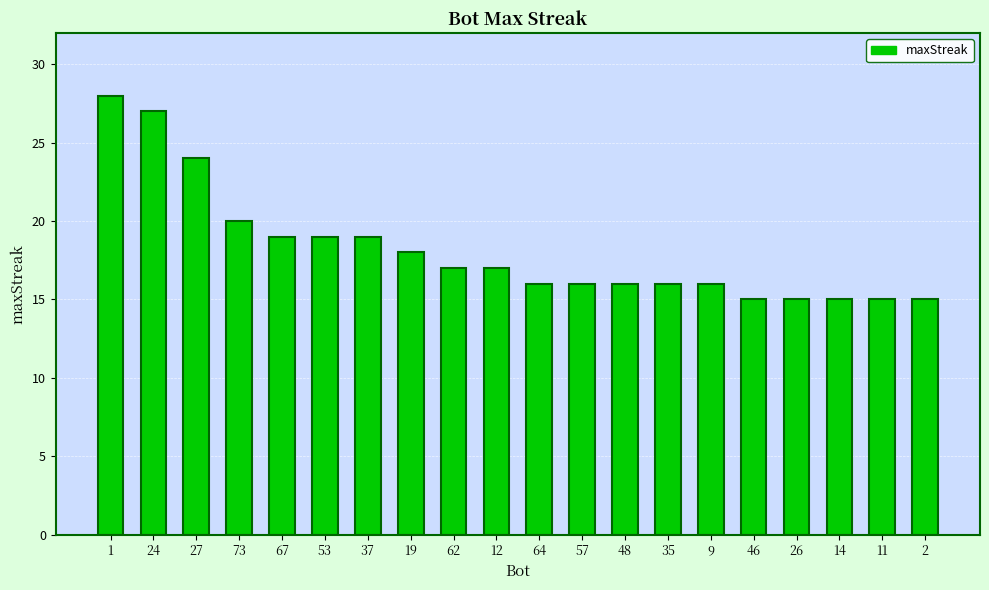

How many data points does each series have?

20